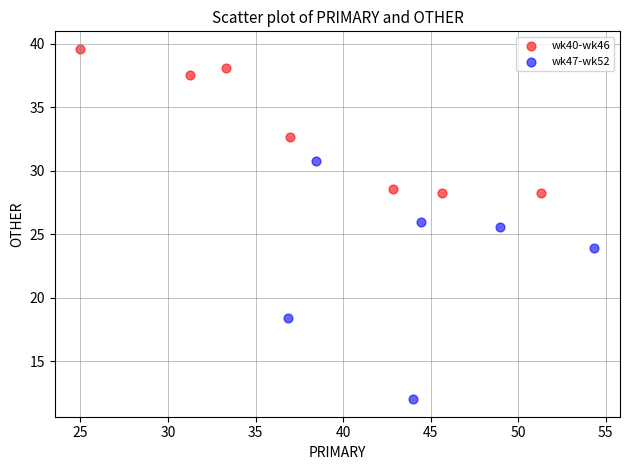

Which series reaches the maximum Y coordinate?

wk40-wk46